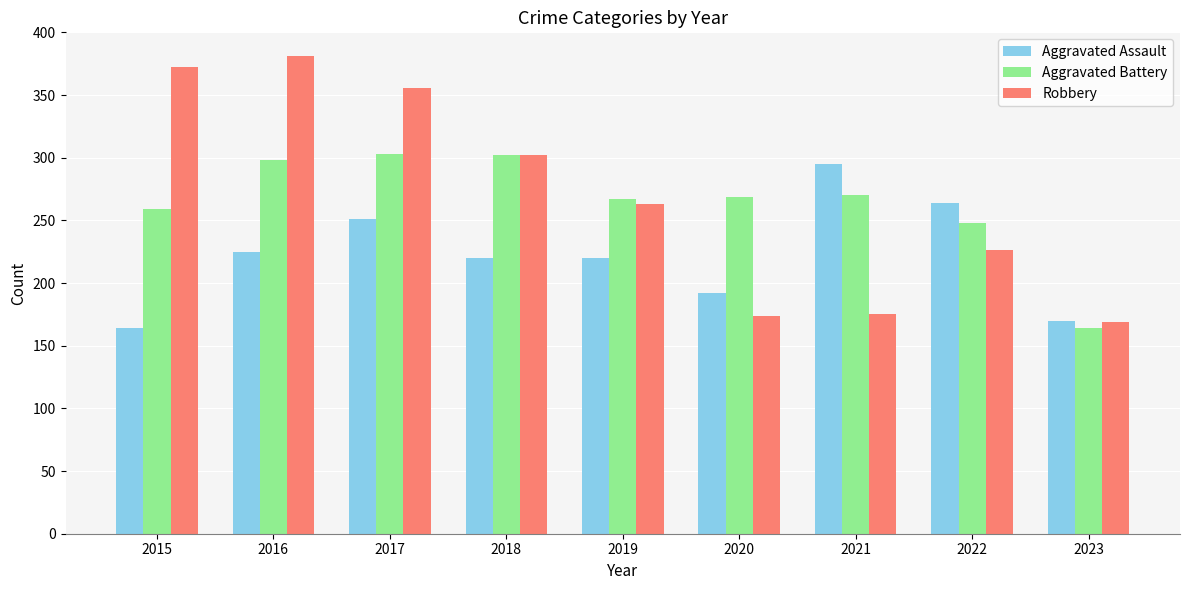

How many bars are there in each group?

3